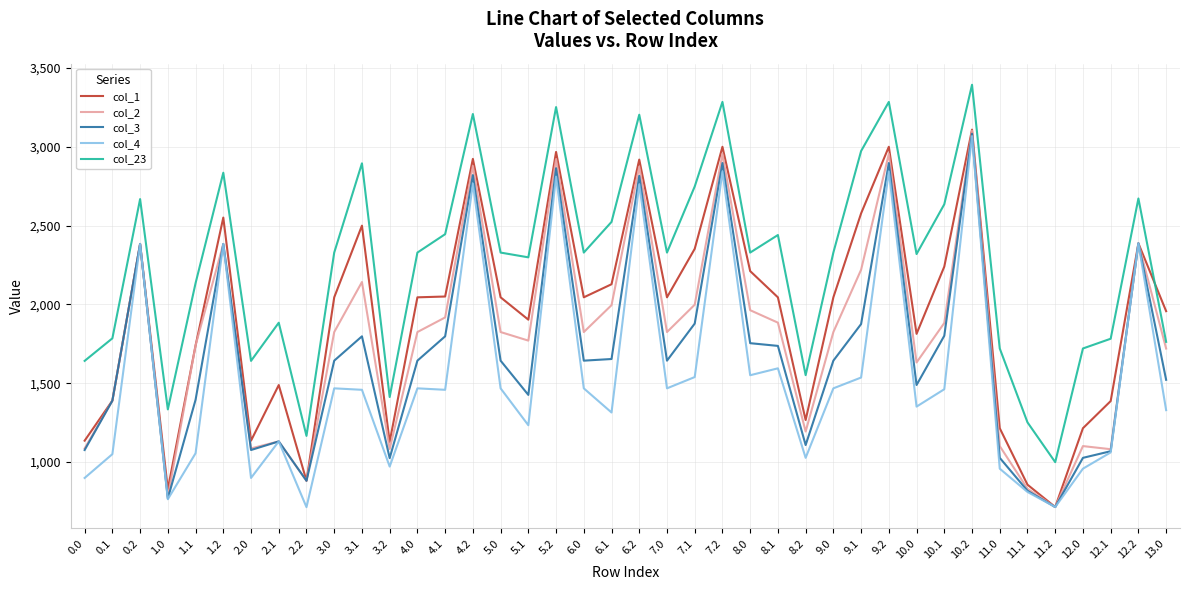

What is the difference between the highest and lowest values at 6.2?

441.3